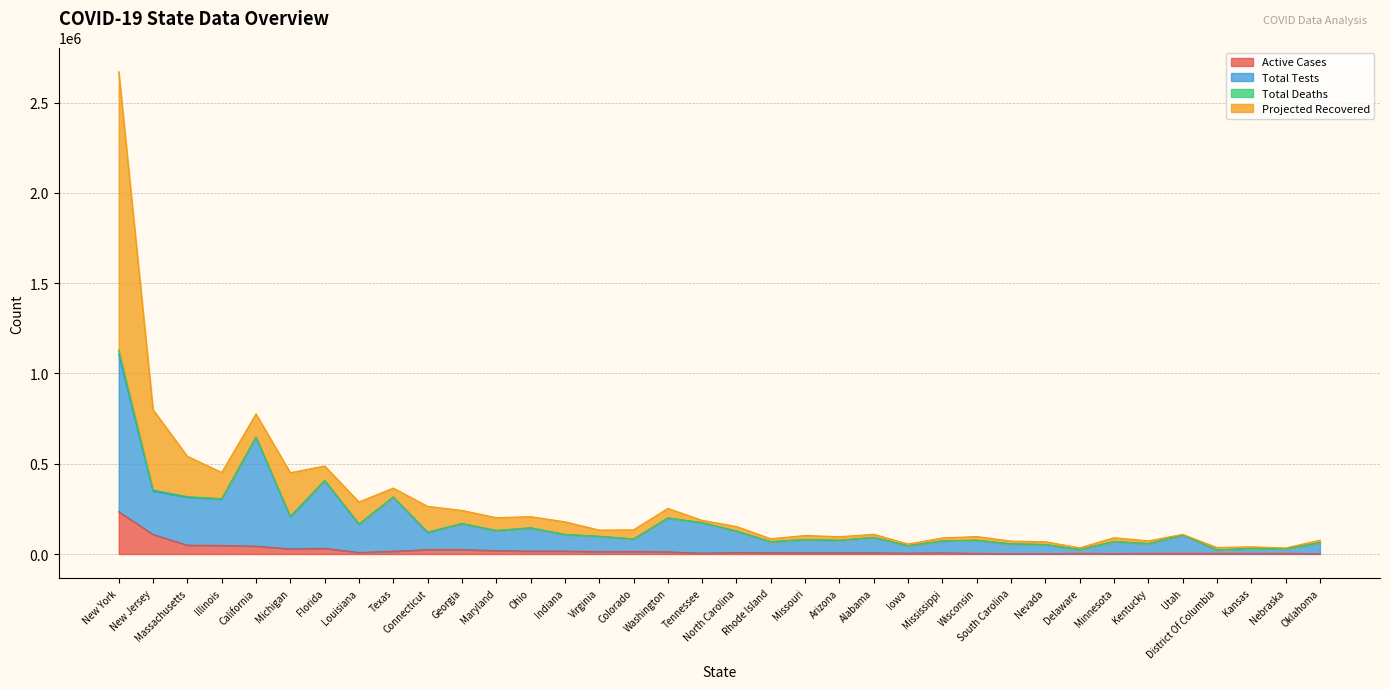

What is the difference between the second highest and minimum values in the Total Tests series?

624134